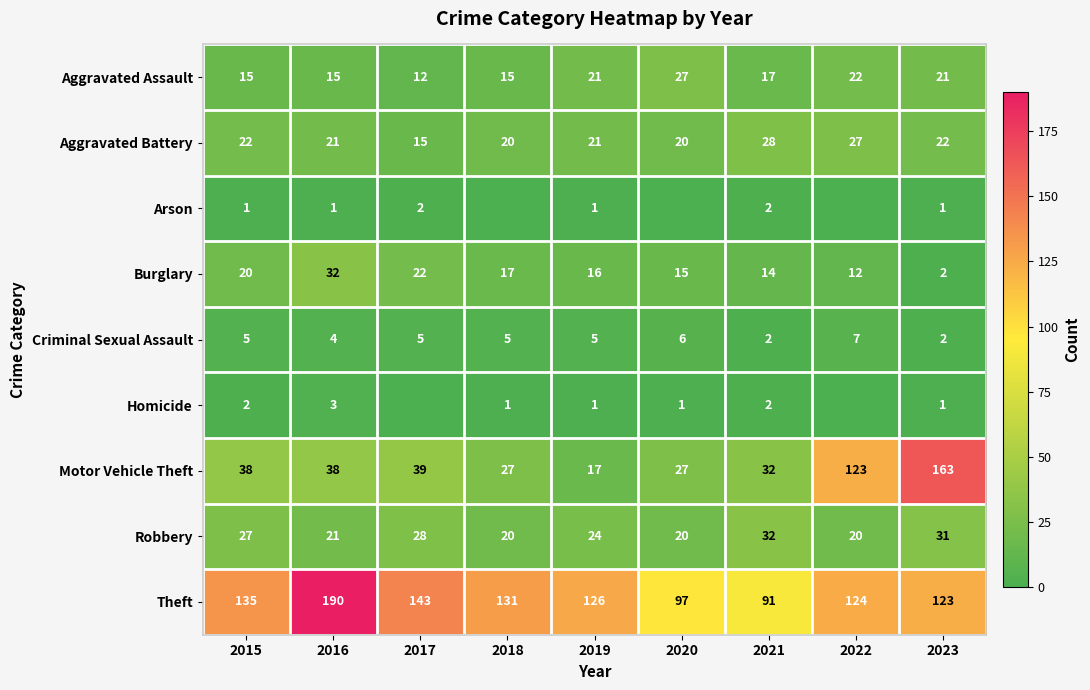

True or false: Motor Vehicle Theft has a value of 123 at 2022.

True